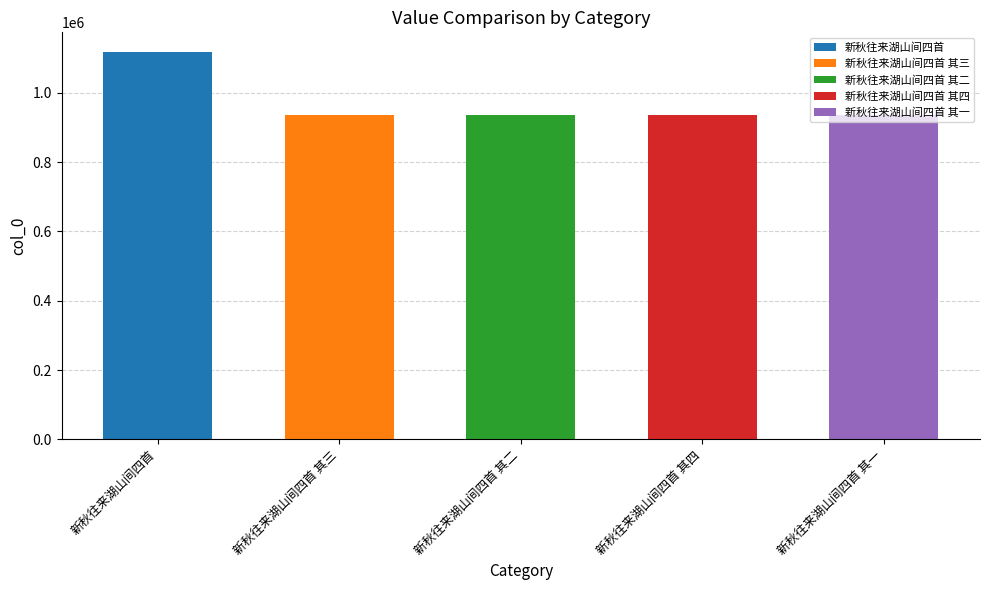

Approximately how many times larger is the value at 新秋往来湖山间四首 其四 compared to 新秋往来湖山间四首 其三?

1.0